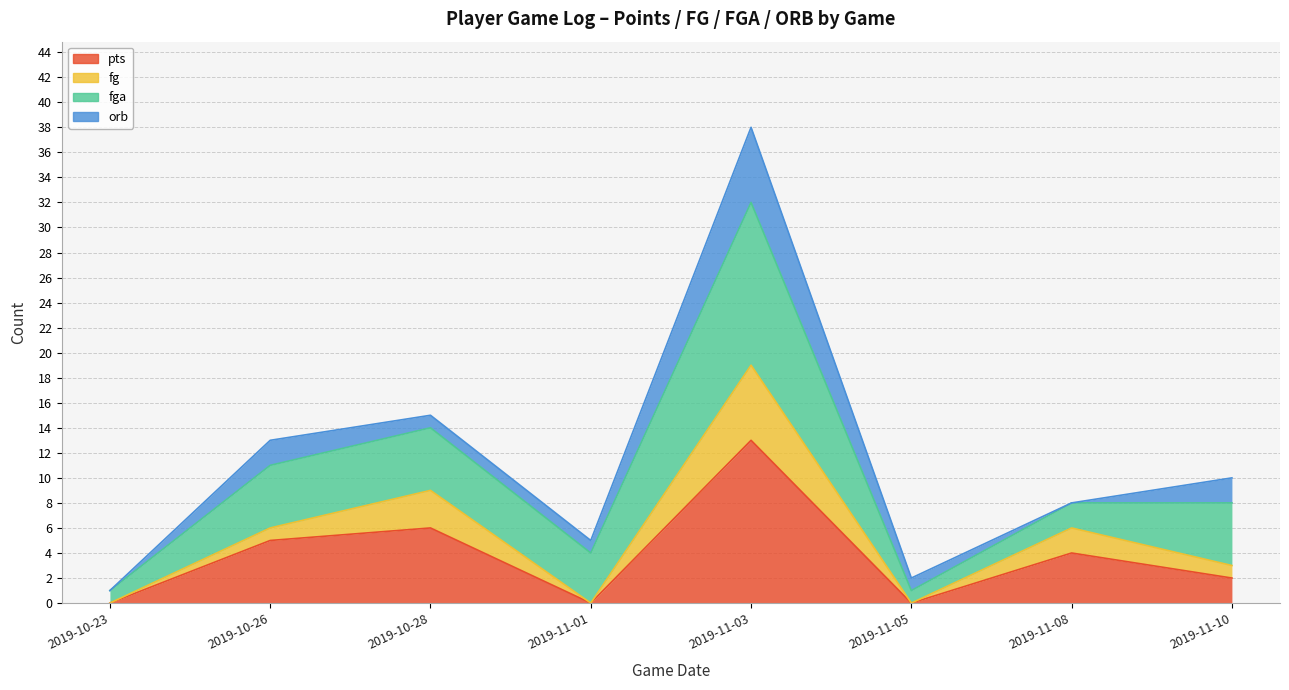

Is the value of fg at 2019-10-23 greater than the value of pts at 2019-11-05?

No